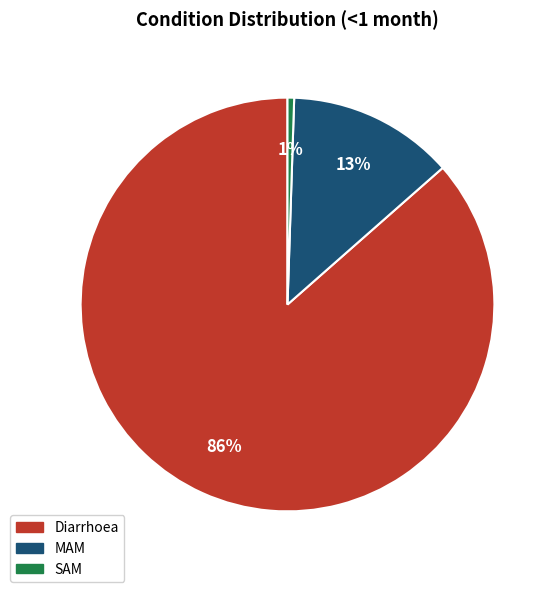

What is the largest slice in the pie chart?

Diarrhoea